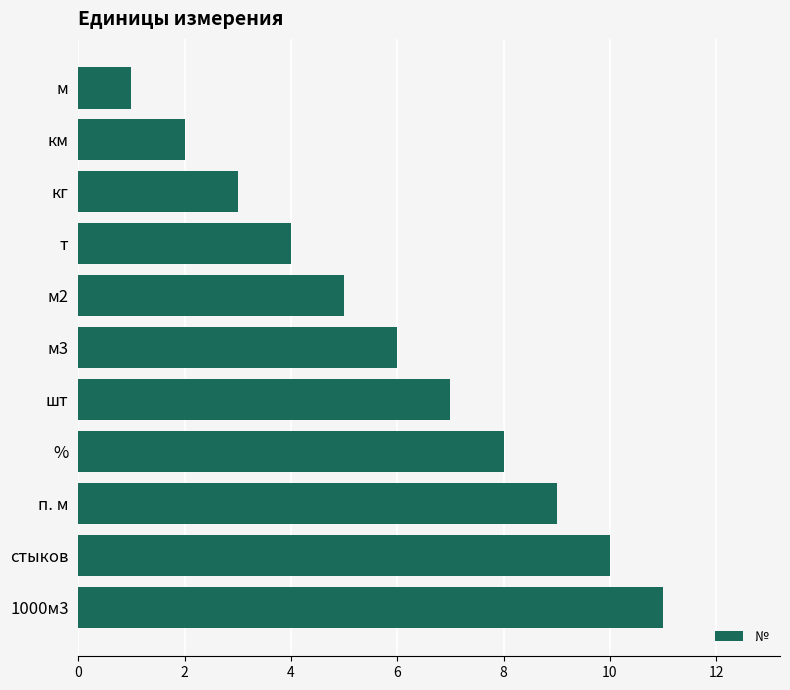

What is the label of the 2nd bar from the bottom?

стыков